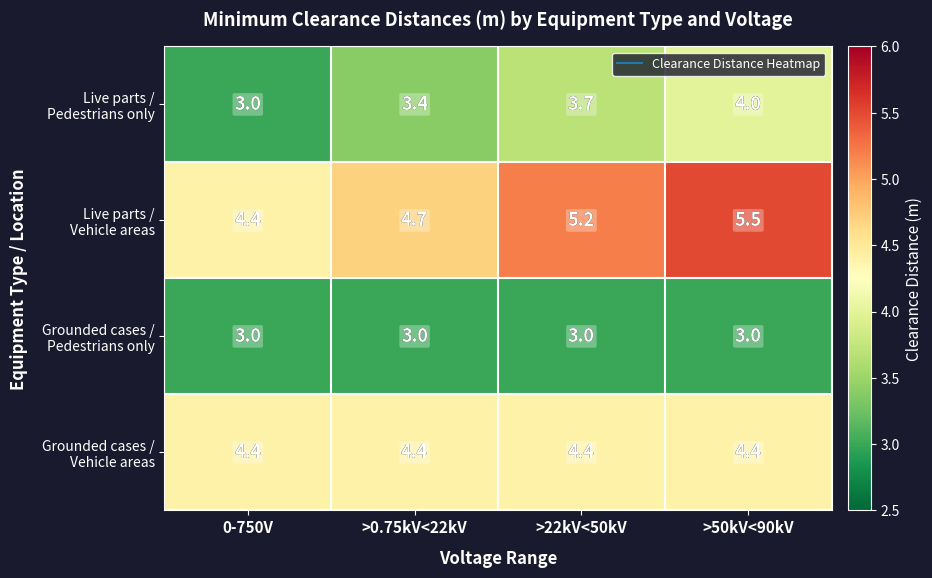

What is the difference between the highest and lowest values at >50kV<90kV?

2.5